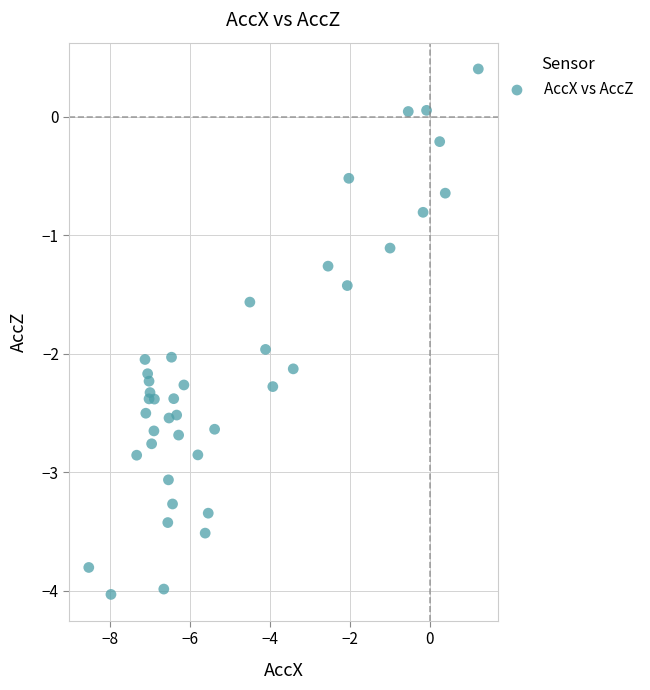

What is the range of Y values (max minus min)?

4.4